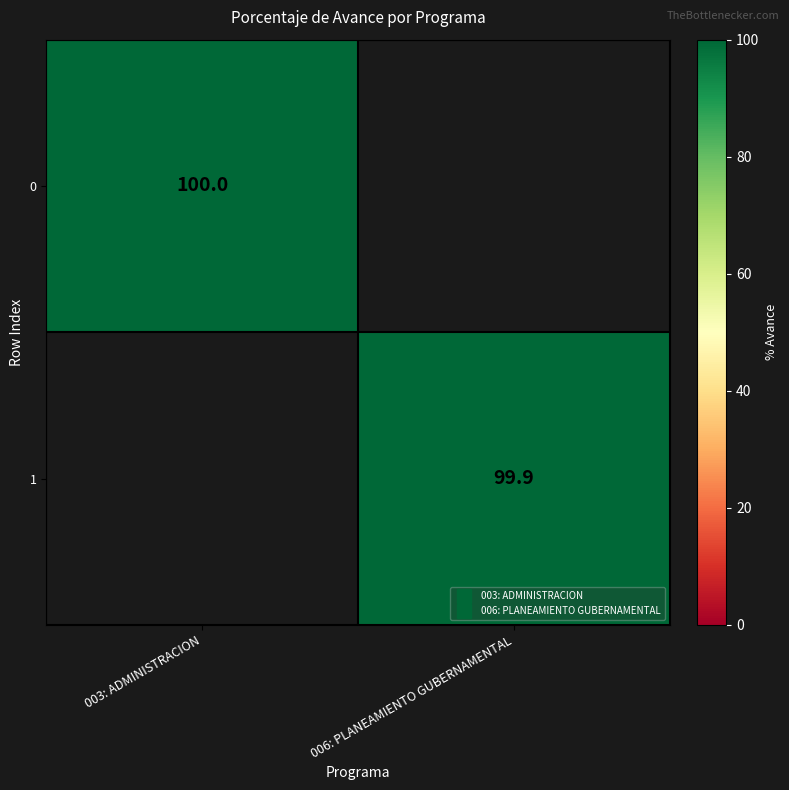

At which category does the chart reach its minimum across all series?

006: PLANEAMIENTO GUBERNAMENTAL